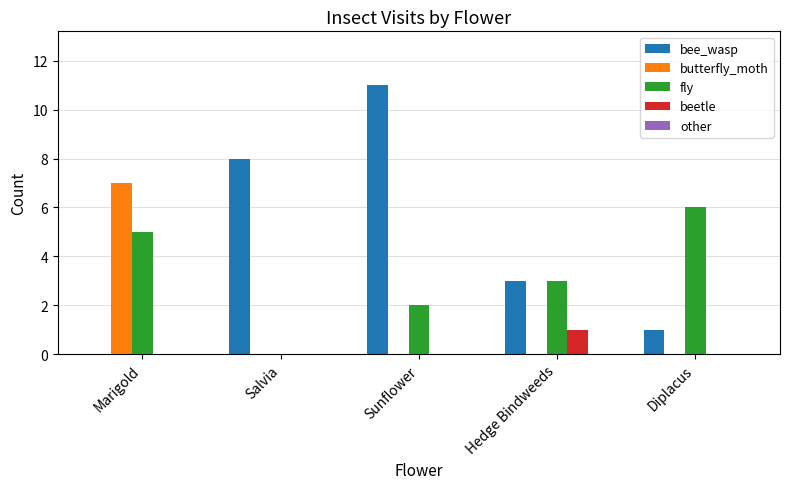

The value of bee_wasp at Diplacus is 1. True or false?

True